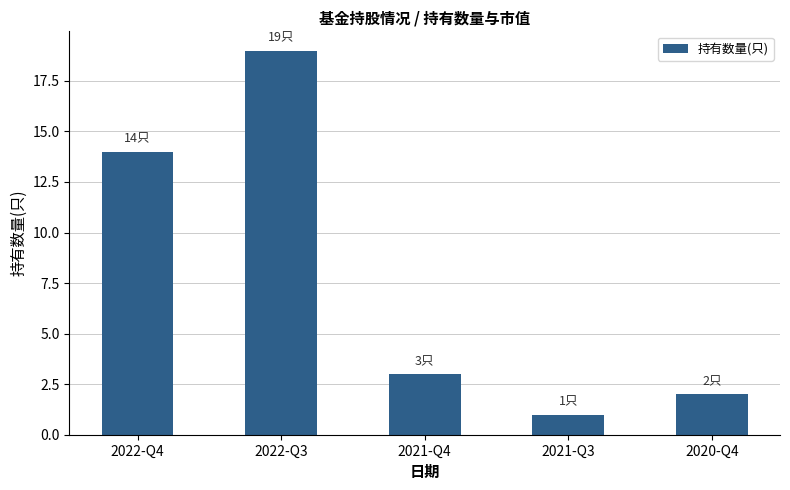

What is the label of the 5th bar from the left?

2020-Q4